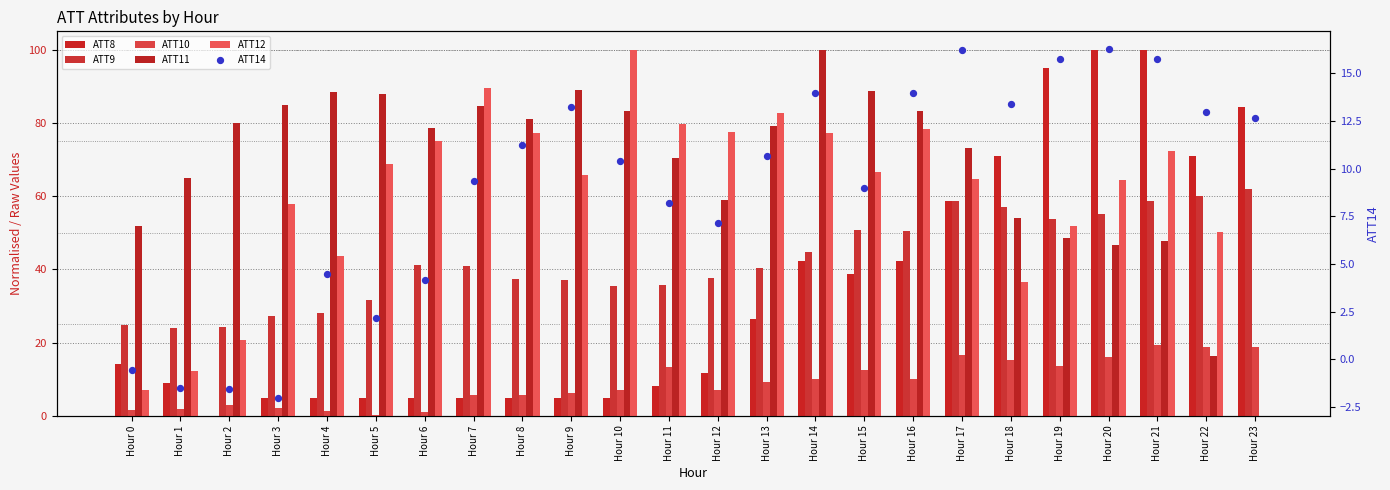

Which series has the largest total across all categories?

ATT11